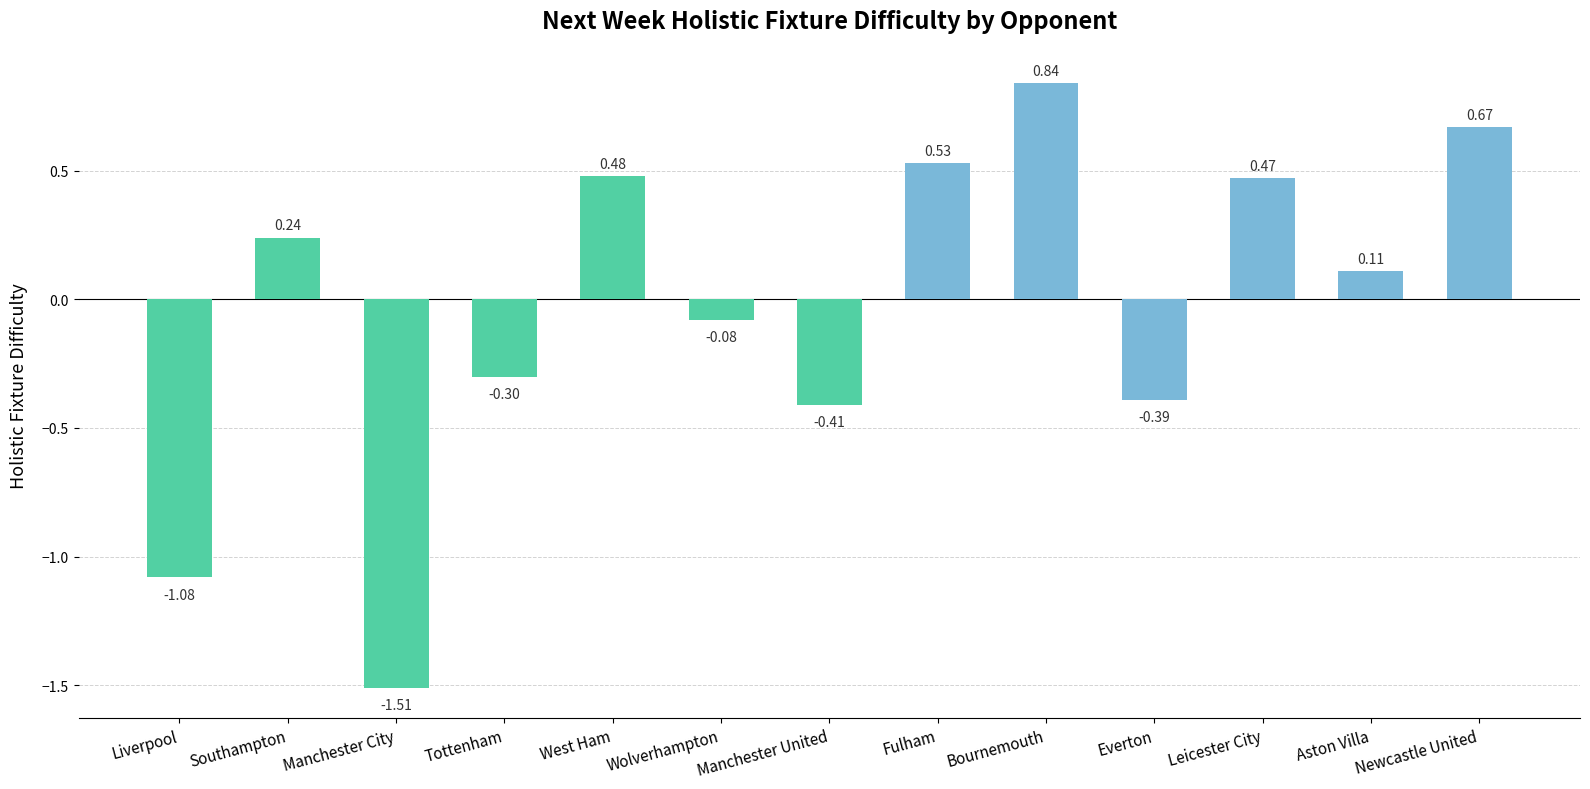

What is the label of the 2nd bar from the left?

Southampton